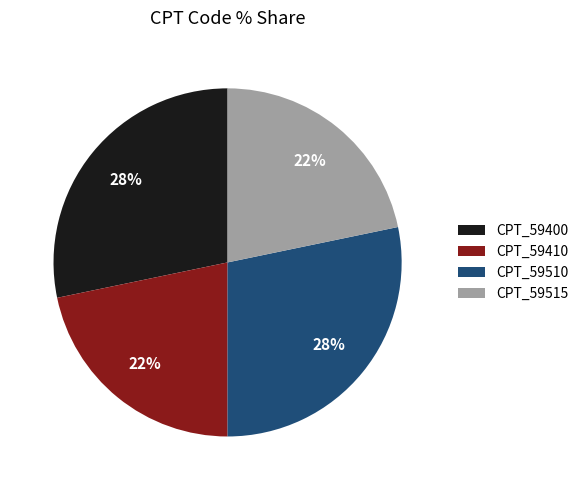

To the nearest percent, what is the average slice percentage?

25%